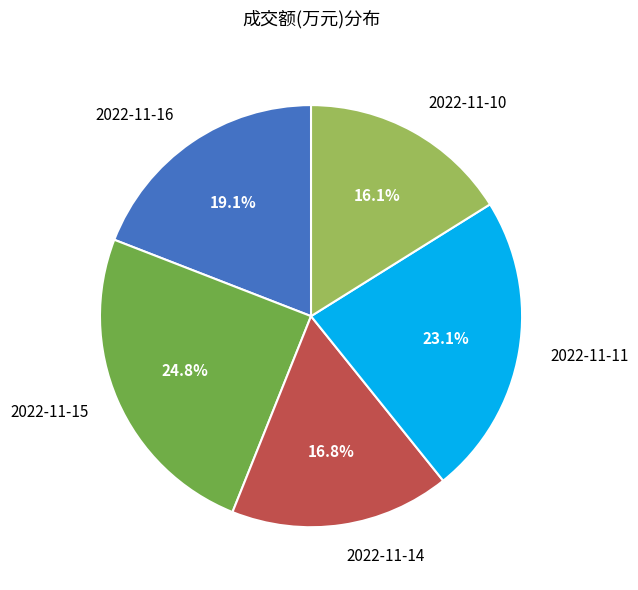

Rank the categories by value from highest to lowest.

2022-11-15, 2022-11-11, 2022-11-16, 2022-11-14, 2022-11-10